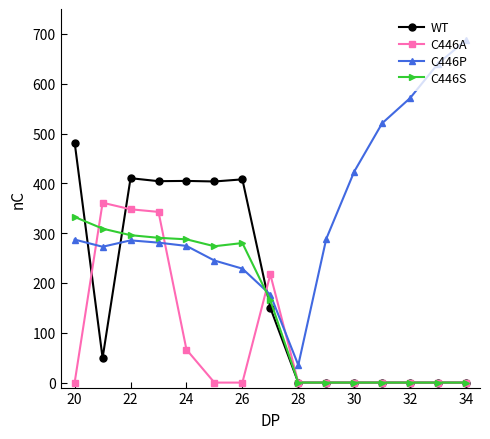

How many series are shown in this chart?

4